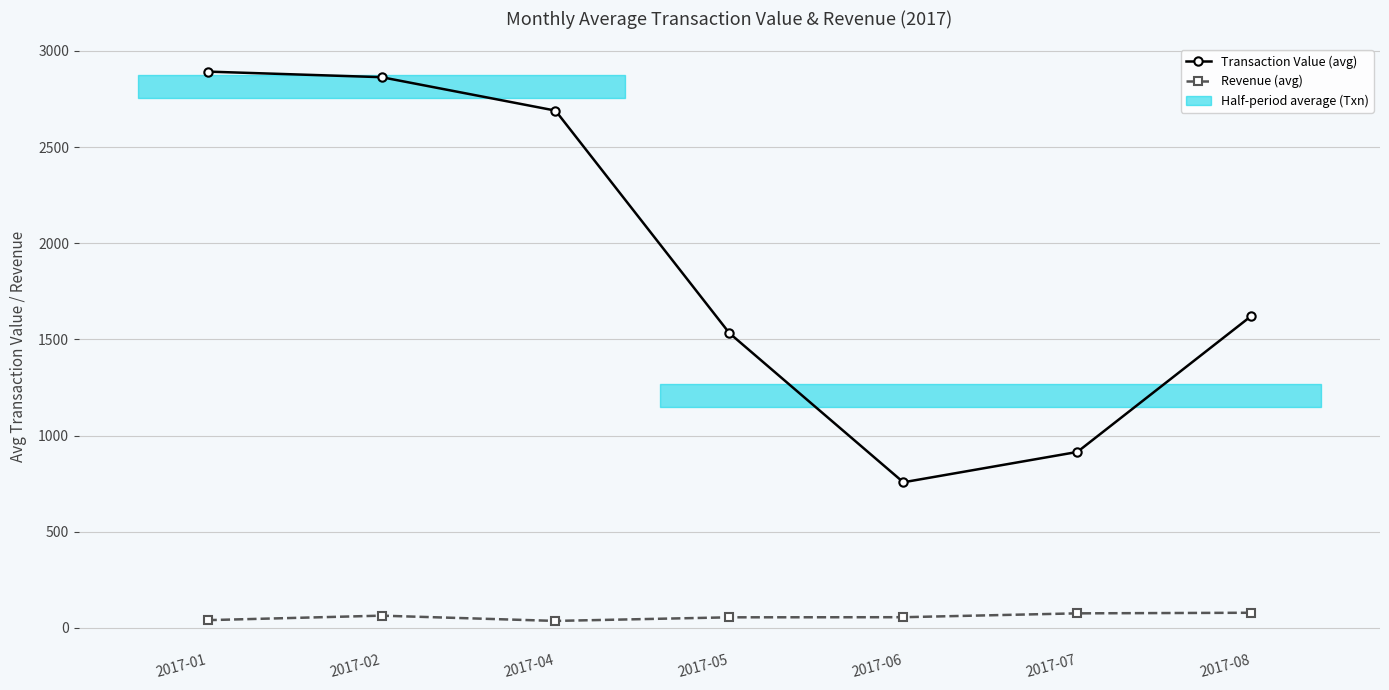

Which series has the widest spread of values?

Transaction Value (avg)